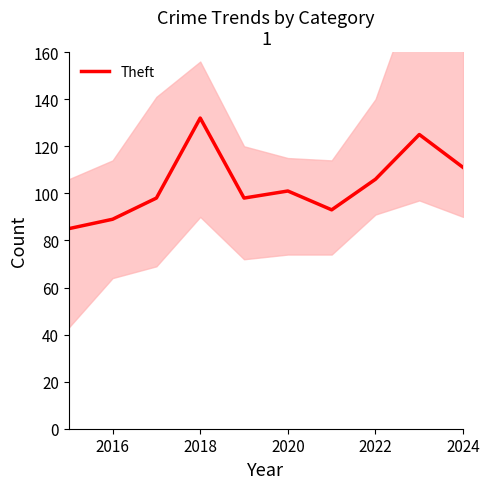

The value of Theft at 2024 is 111. True or false?

True